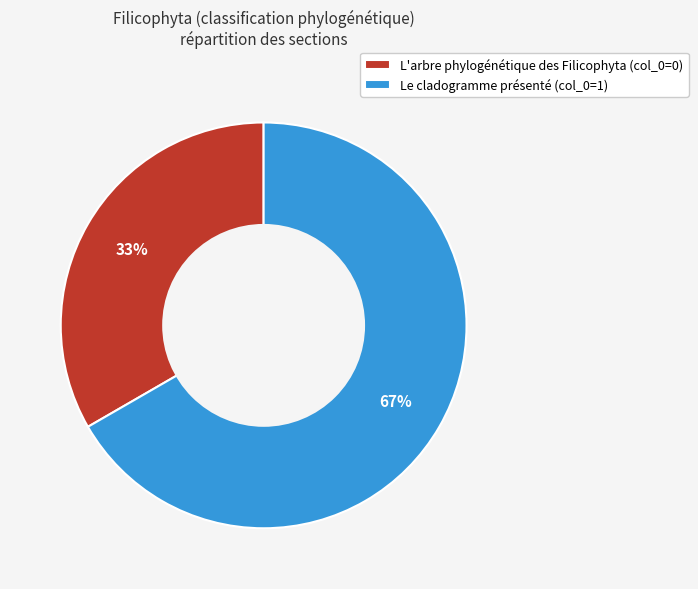

Which category accounts for the majority?

Le cladogramme présenté (col_0=1)